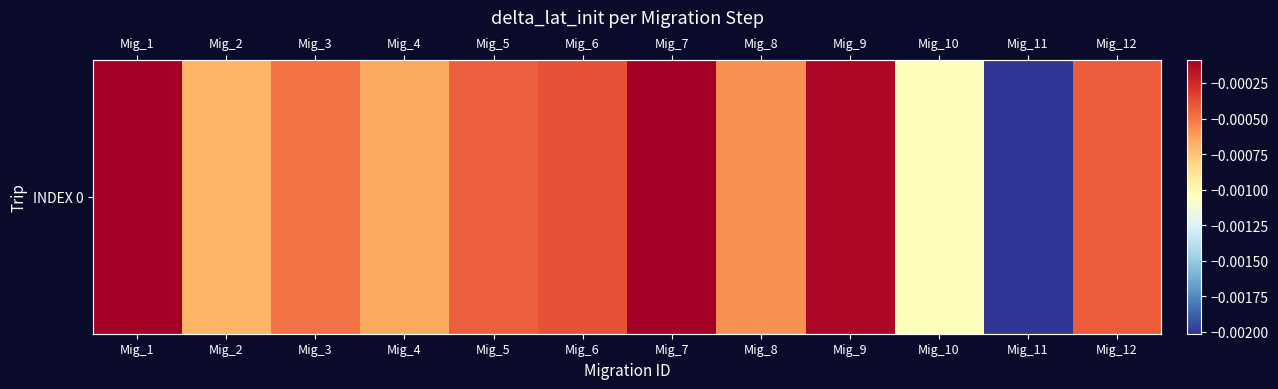

True or false: the data shows -0.0 at Mig_2.

True